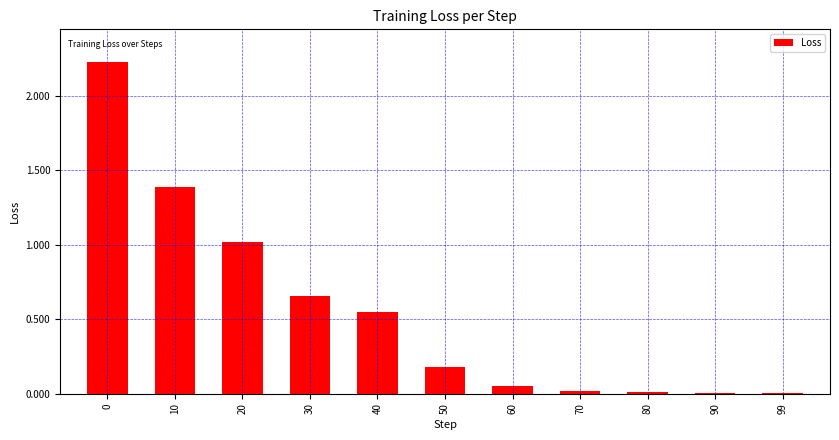

What is the greatest value displayed?

2.2